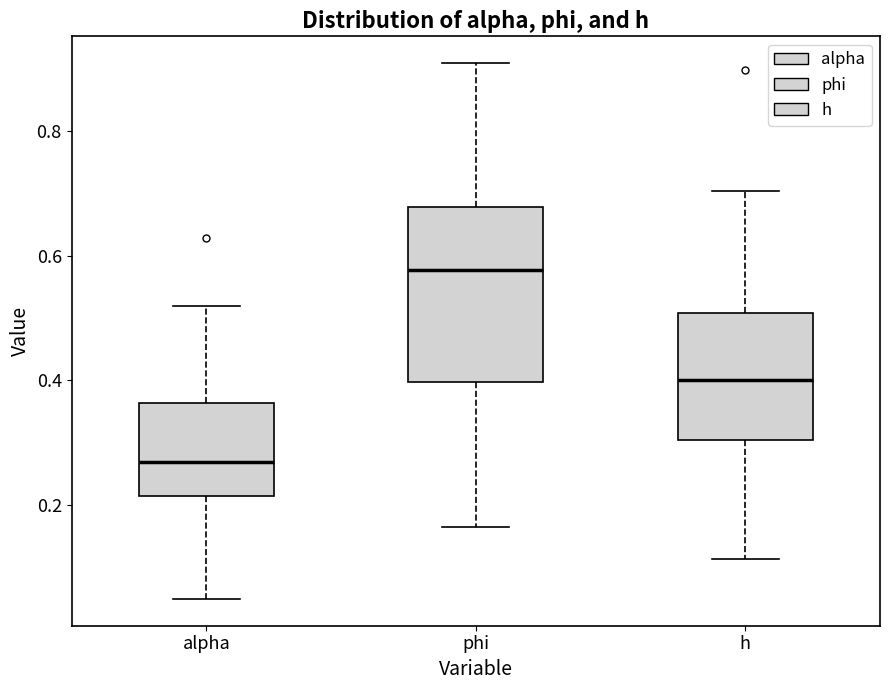

Where does the upper whisker of the box for alpha end on the y-axis? The values are not printed on the chart, so give them approximately, as read against the axis.

0.52